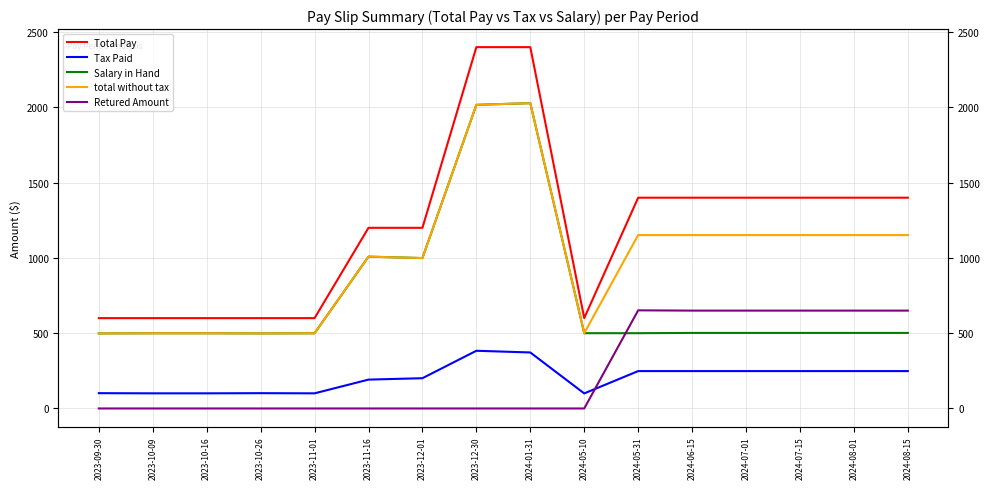

Reading left to right, what are all the values shown in this chart?

Total Pay: 600.0	600.0	600.0	600.0	600.0	1200.0	1200.0	2400.0	2400.0	600.0	1400.0	1400.0	1400.0	1400.0	1400.0	1400.0
Tax Paid: 101.5	100.5	100.5	101.5	100.5	191.6	201.0	383.2	371.9	100.0	248.2	248.2	248.2	248.2	248.2	248.2
Salary in Hand: 498.4	499.5	499.5	498.4	499.5	1008.4	999.0	2016.8	2028.1	500.0	500.0	501.8	501.8	501.8	501.8	501.8
total without tax: 498.4	499.5	499.5	498.4	499.5	1008.4	999.0	2016.8	2028.1	500.0	1151.8	1151.8	1151.8	1151.8	1151.8	1151.8
Retured Amount: 0.0	0.0	0.0	0.0	0.0	0.0	0.0	0.0	0.0	0.0	651.8	650.0	650.0	650.0	650.0	650.0